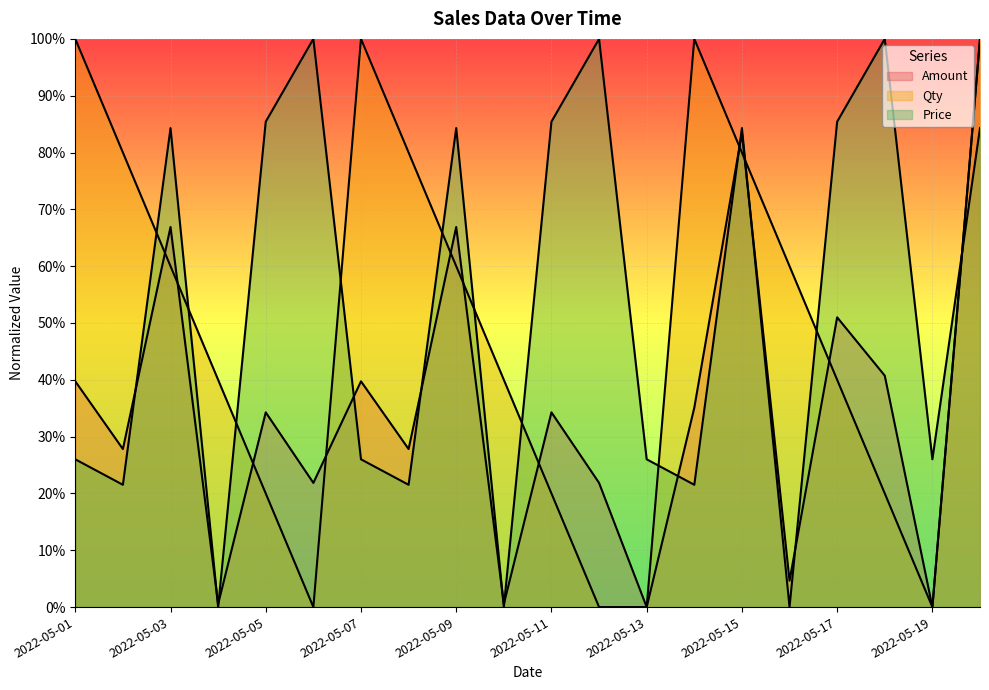

At 2022-05-15, list the series in order from largest to smallest.

Price, Amount, Qty